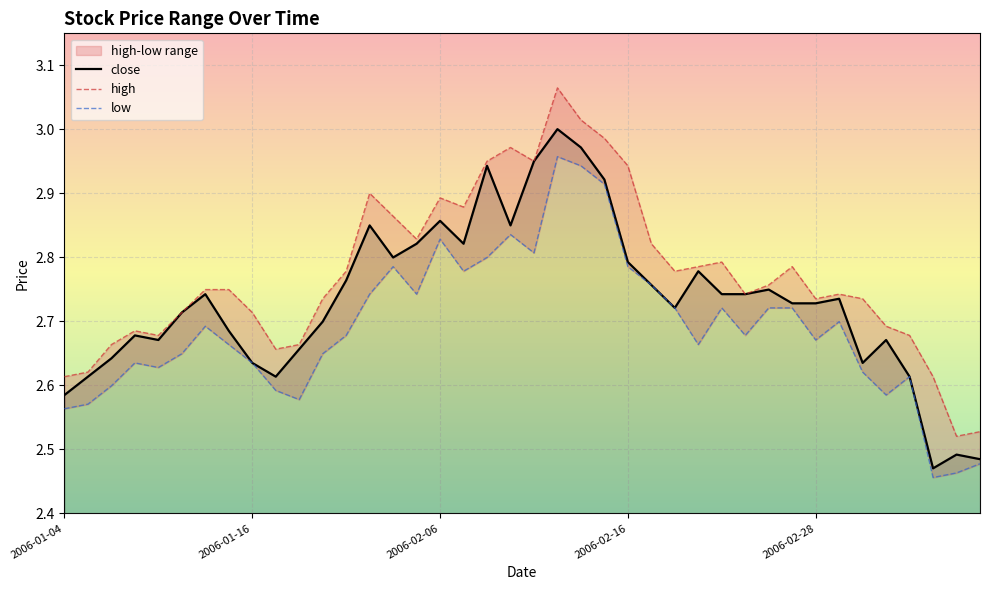

What is the difference between the maximum and minimum values in the low series?

0.5